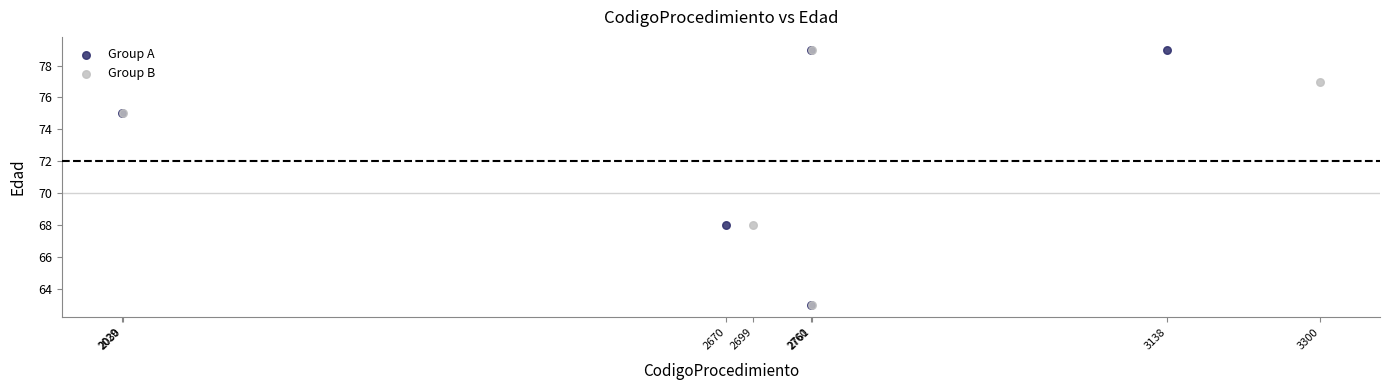

What are all the series names shown in the legend?

Group A, Group B